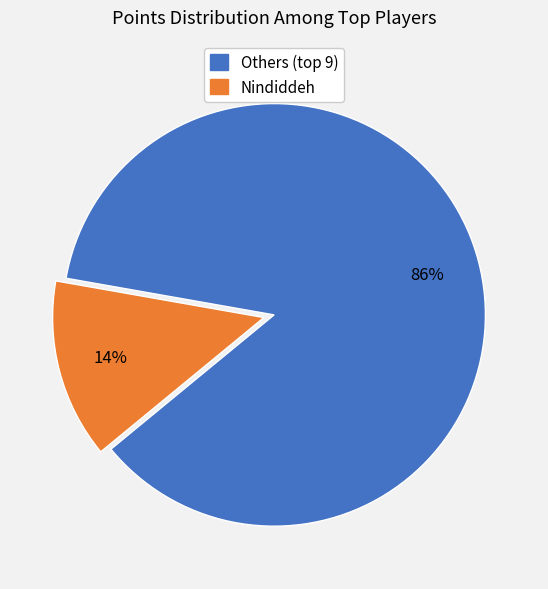

Is there a majority slice in this chart?

Yes